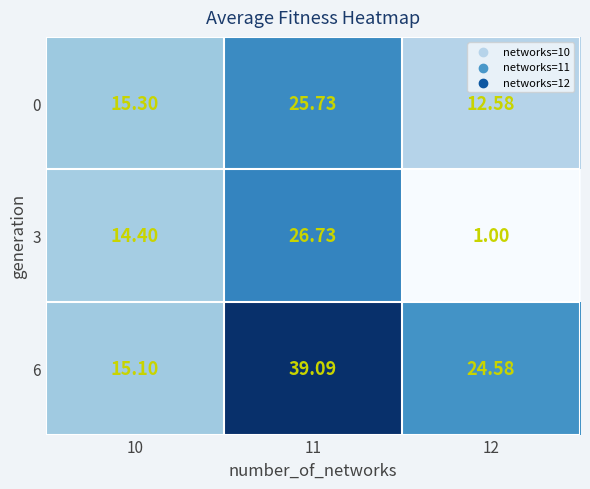

Is the value of 0 at 10 greater than the value of 3 at 10?

Yes